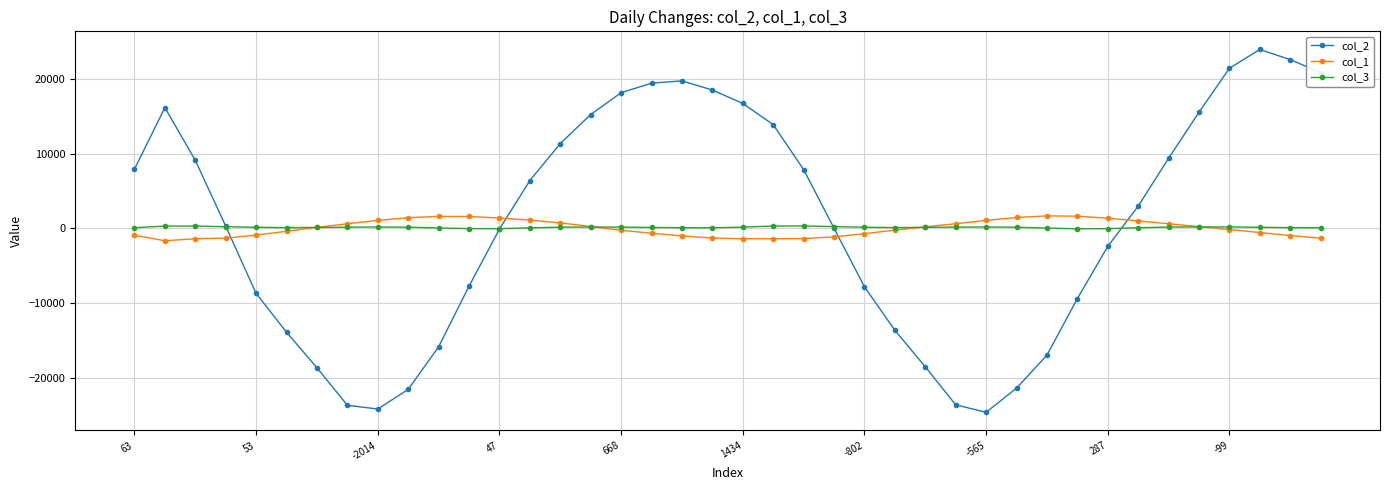

What are all the series names shown in the legend?

col_2, col_1, col_3